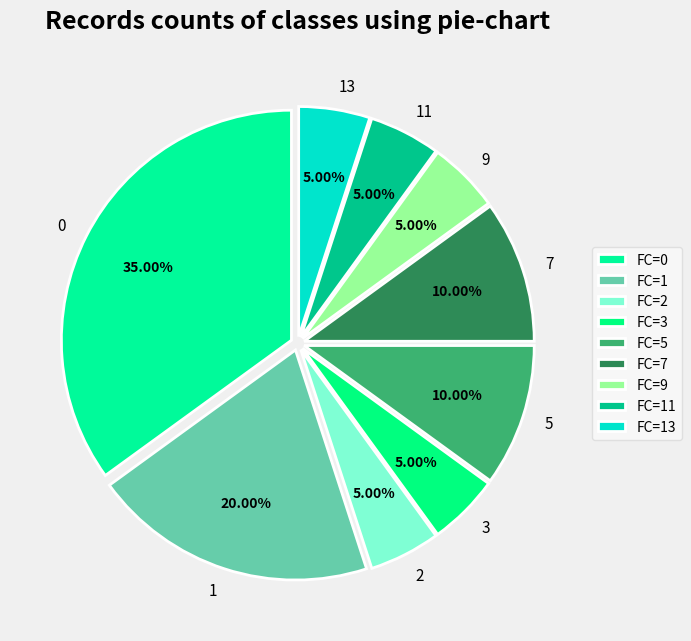

Do 11 and 9 together represent more than half of the pie?

No